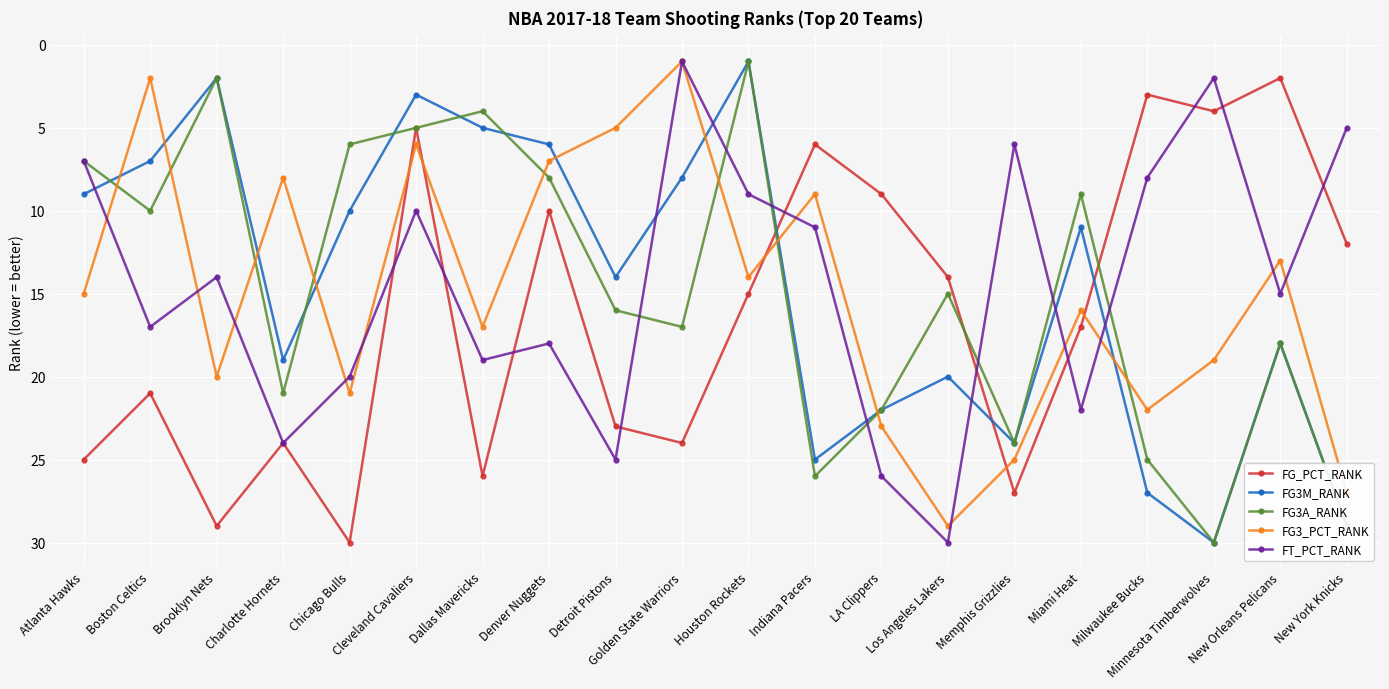

What is the minimum value shown in the chart?

1